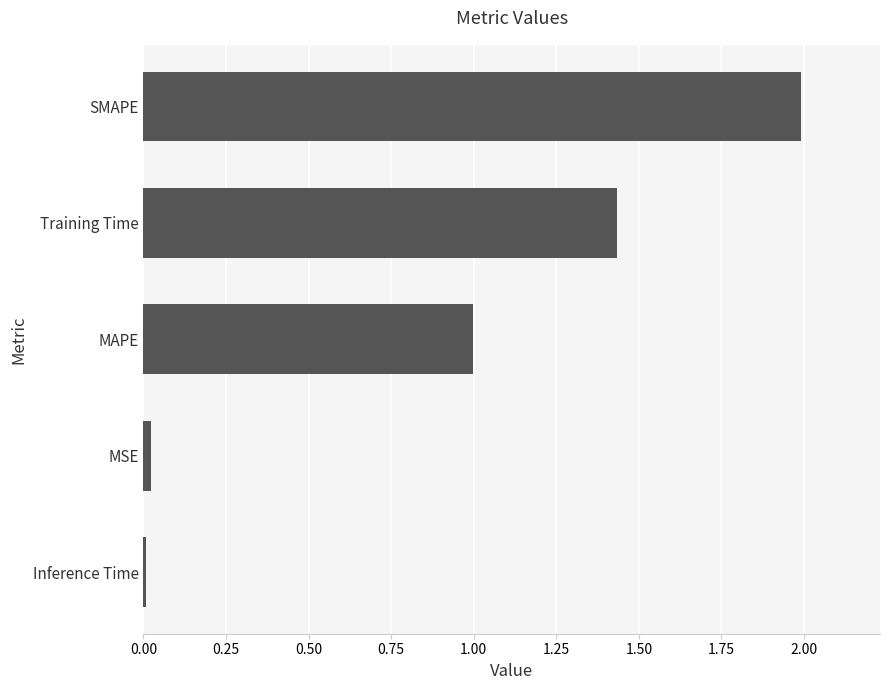

Between MAPE and Inference Time, which is larger?

MAPE